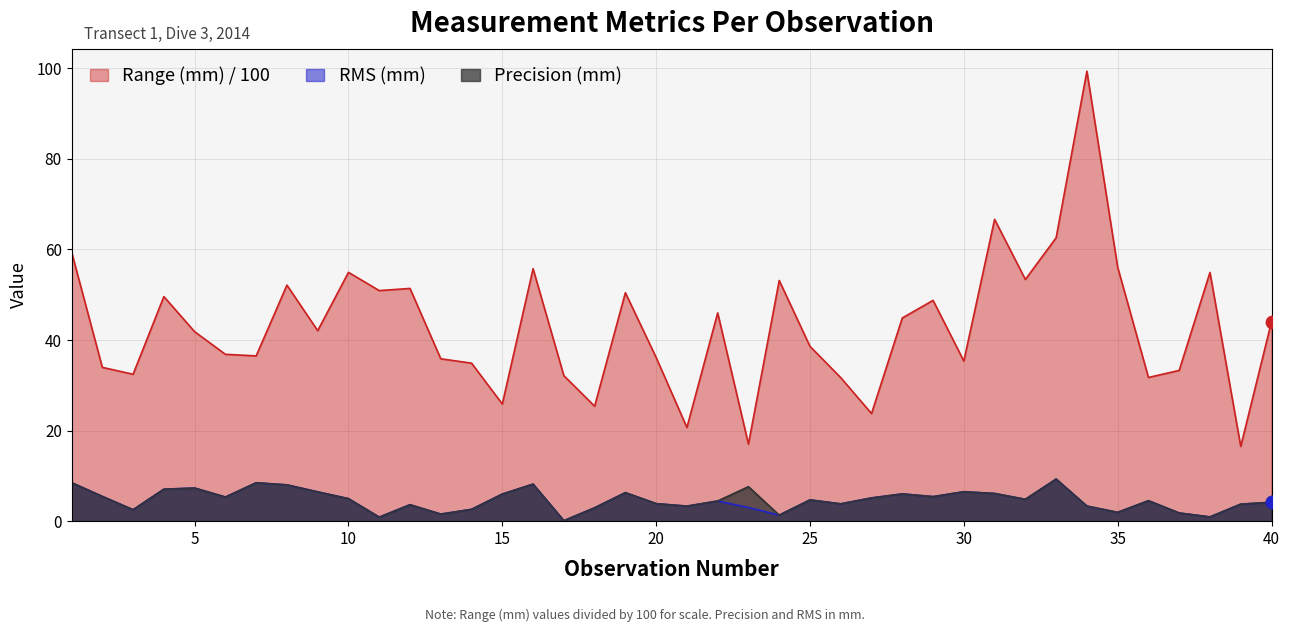

What are all the series names shown in the legend?

Range (mm) / 100, RMS (mm), Precision (mm)